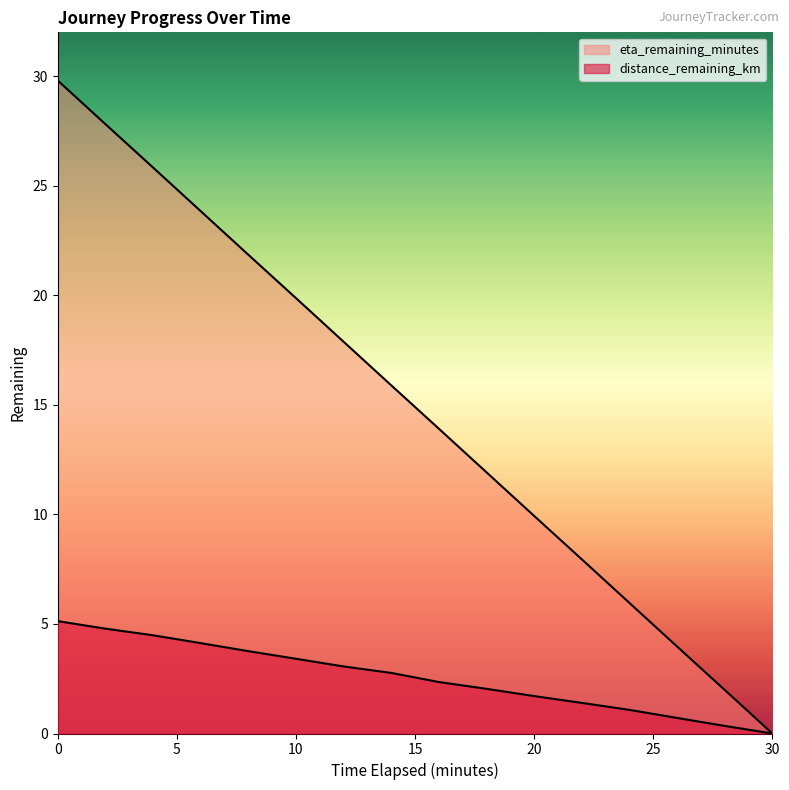

True or false: distance_remaining_km has a value of 3.8 at 8.0.

True